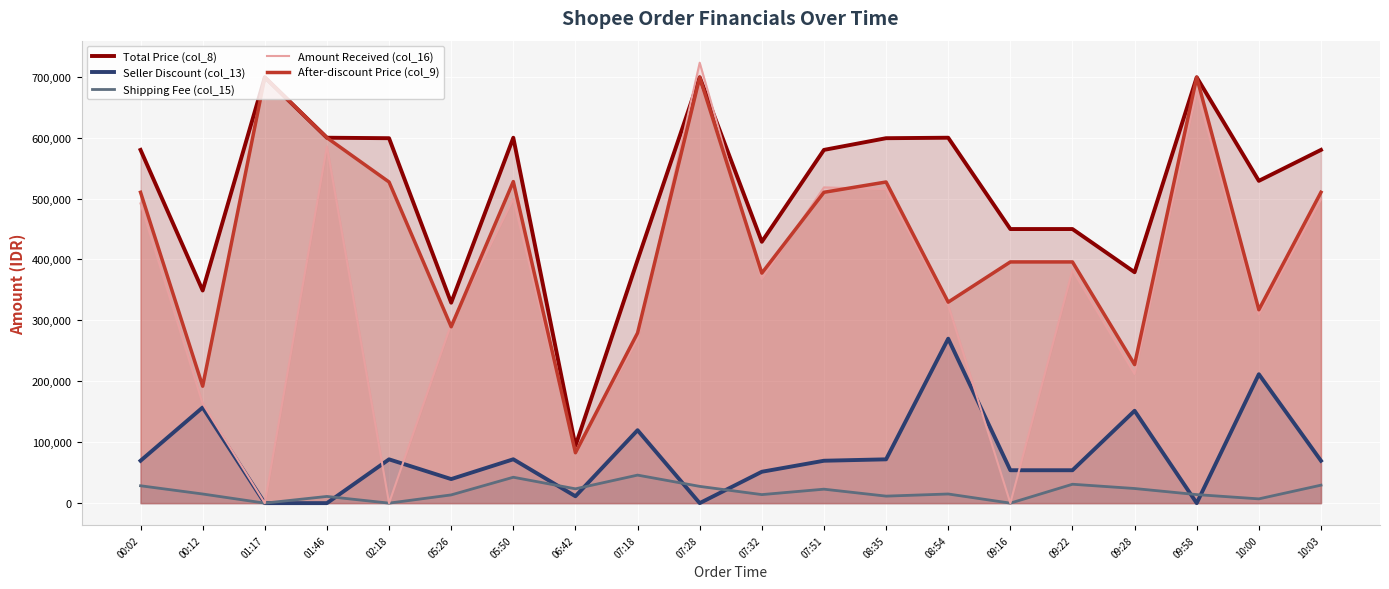

True or false: Total Price (col_8) and Shipping Fee (col_15) cross at least once.

False